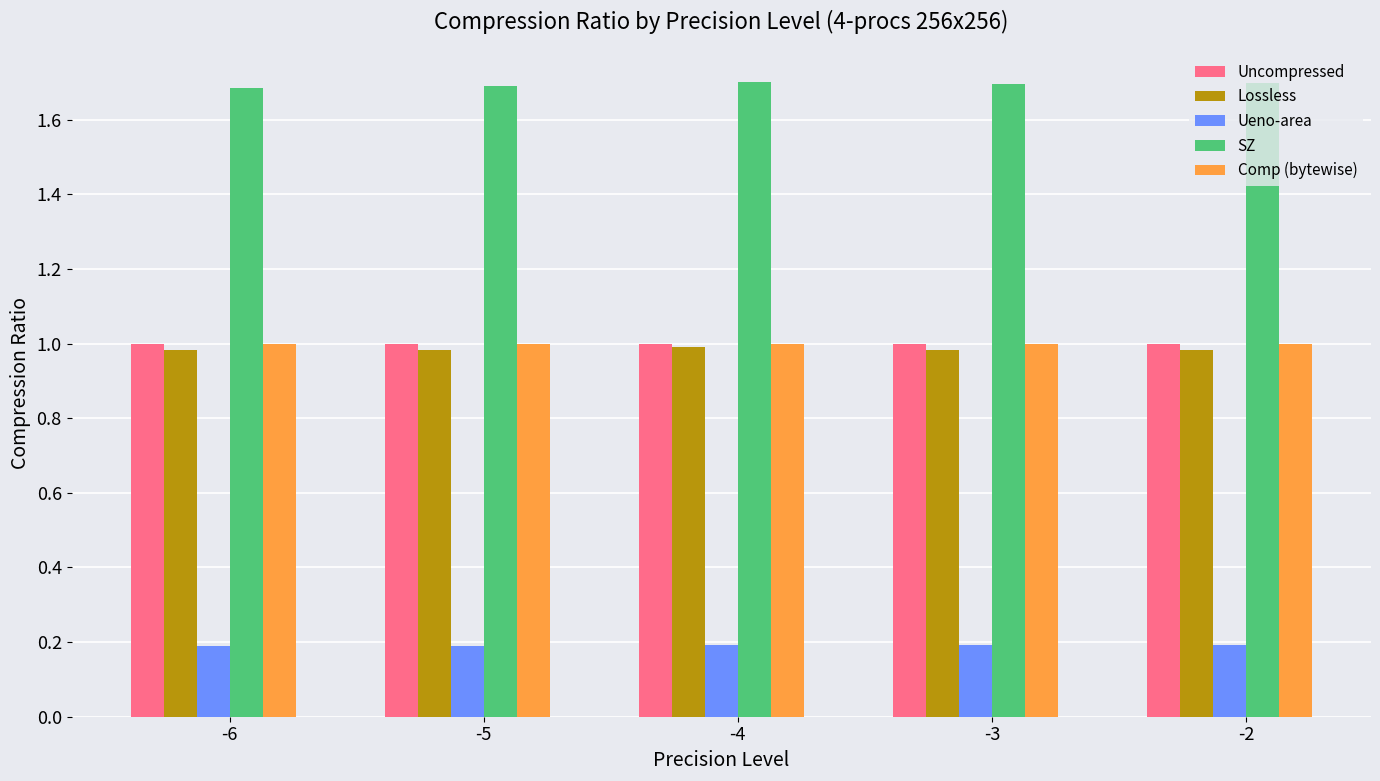

Reading right to left, what are all the values shown in this chart?

Uncompressed: -2=1.0	-3=1.0	-4=1.0	-5=1.0	-6=1.0
Lossless: -2=1.0	-3=1.0	-4=1.0	-5=1.0	-6=1.0
Ueno-area: -2=0.2	-3=0.2	-4=0.2	-5=0.2	-6=0.2
SZ: -2=1.7	-3=1.7	-4=1.7	-5=1.7	-6=1.7
Comp (bytewise): -2=1.0	-3=1.0	-4=1.0	-5=1.0	-6=1.0